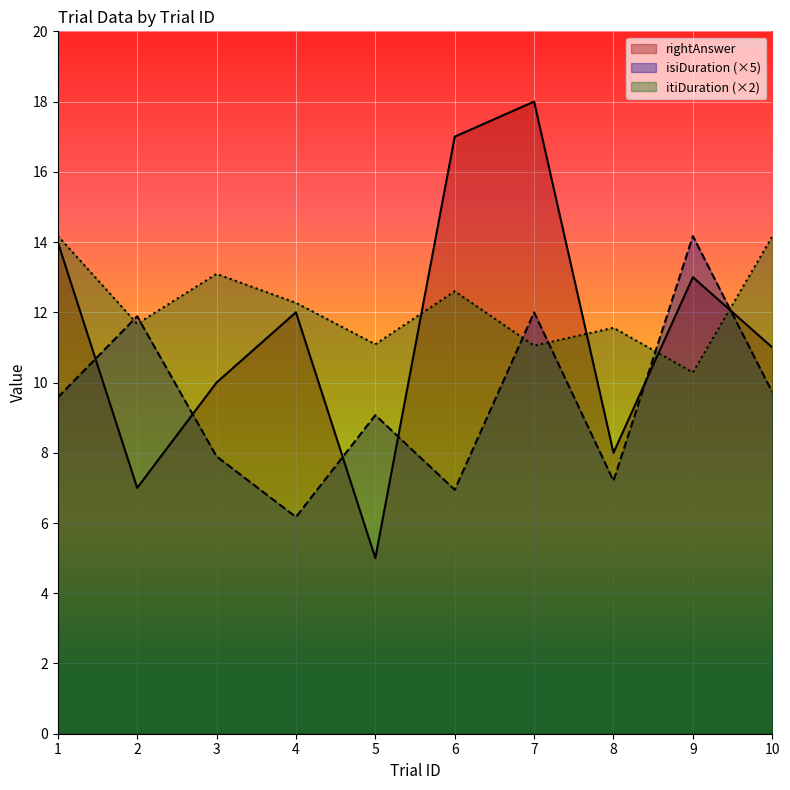

What is the maximum value shown in the chart?

18.0